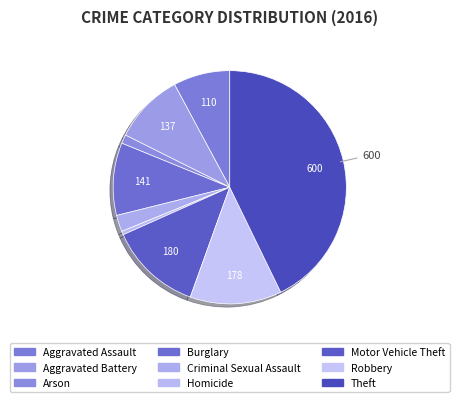

How many segments does this pie chart have?

9